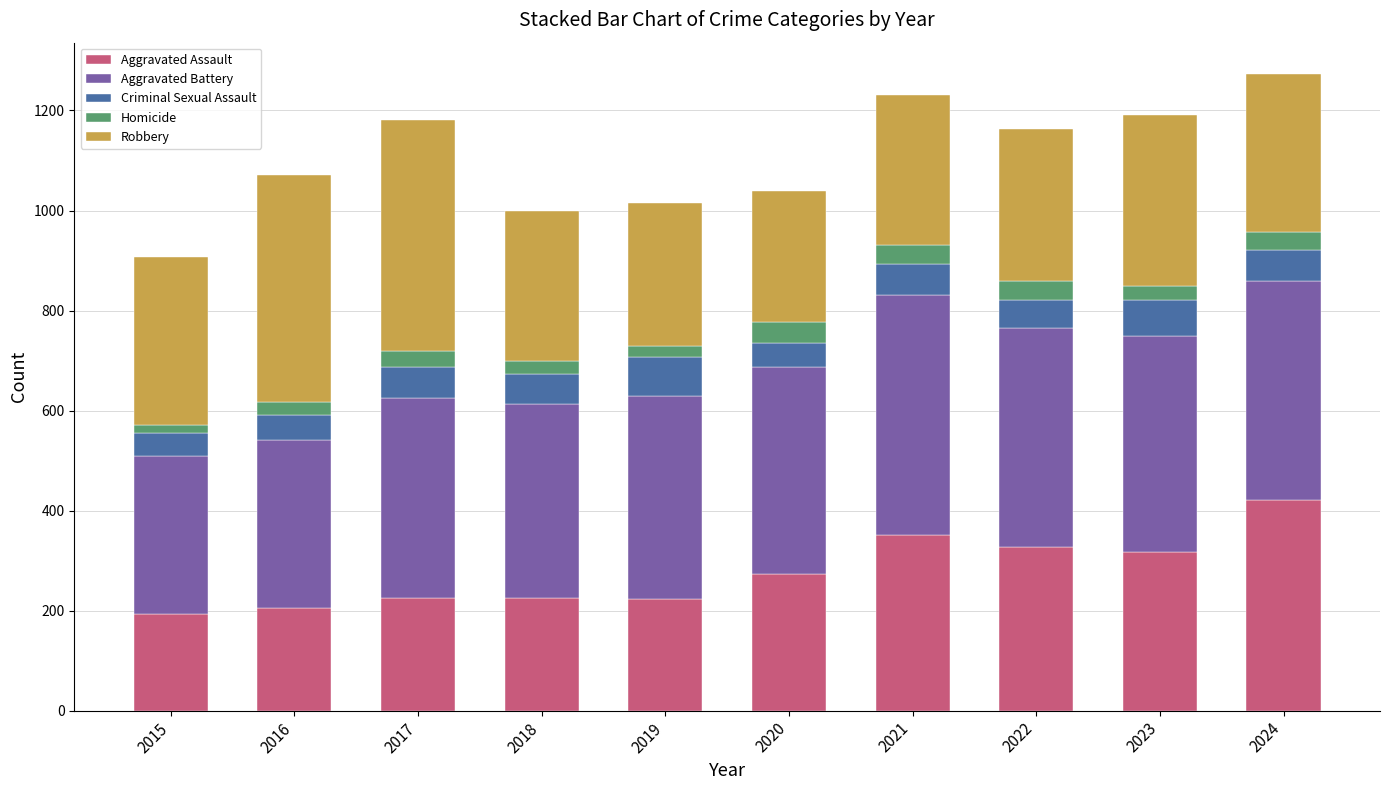

At which label does Aggravated Assault reach its minimum?

2015